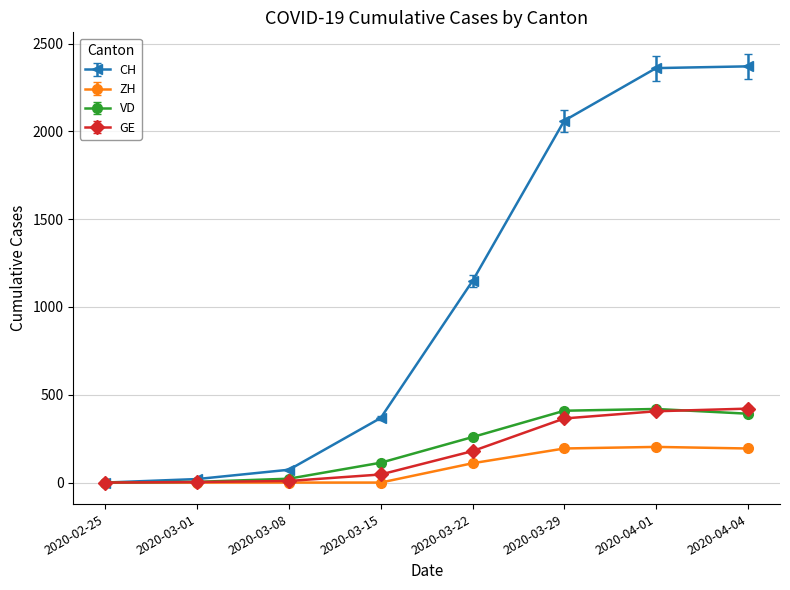

What is the difference between the second highest and minimum values in the ZH series?

194